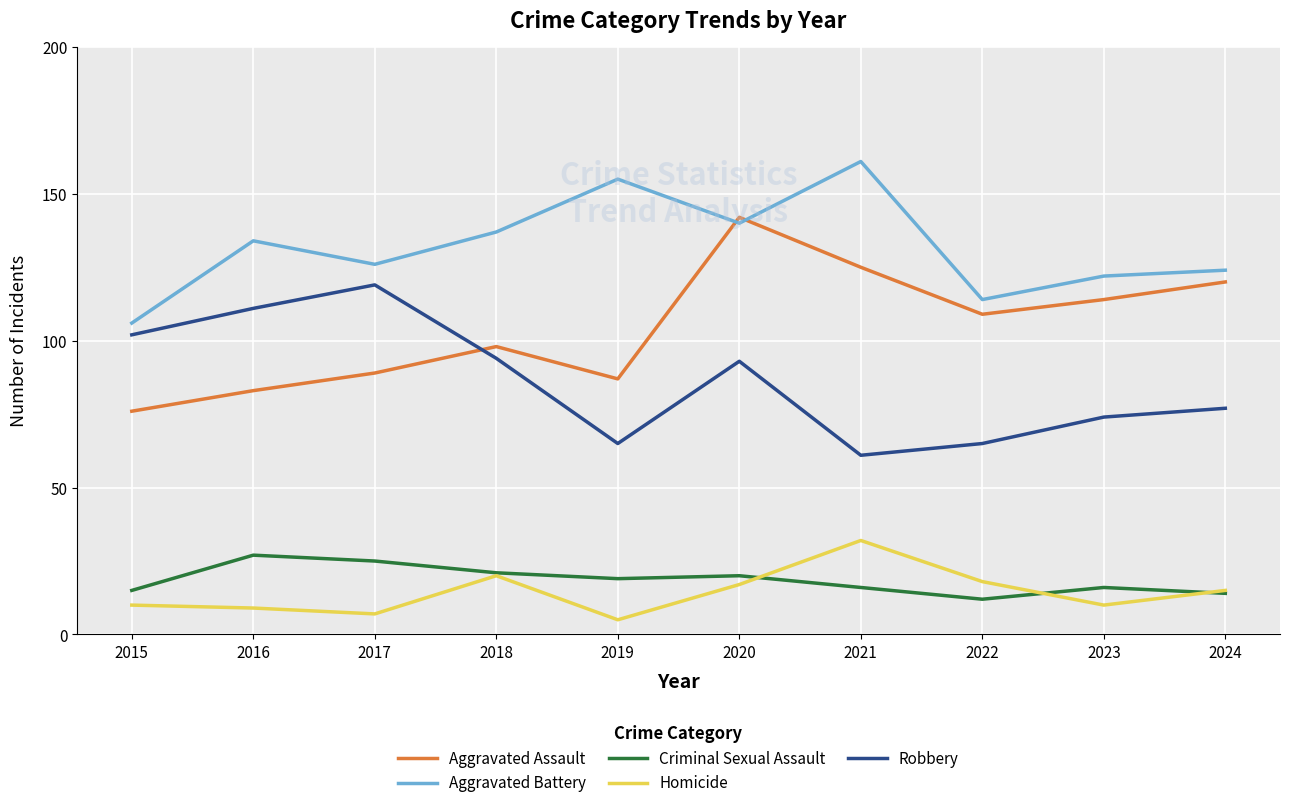

Is the value of Homicide at 2024 greater than the value of Aggravated Assault at 2023?

No